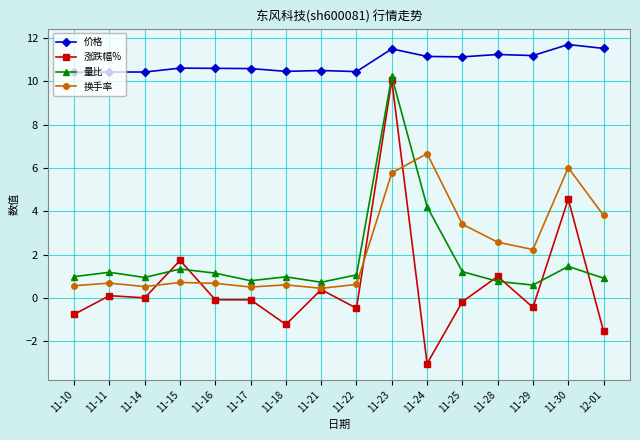

What is the minimum value for 价格?

10.4